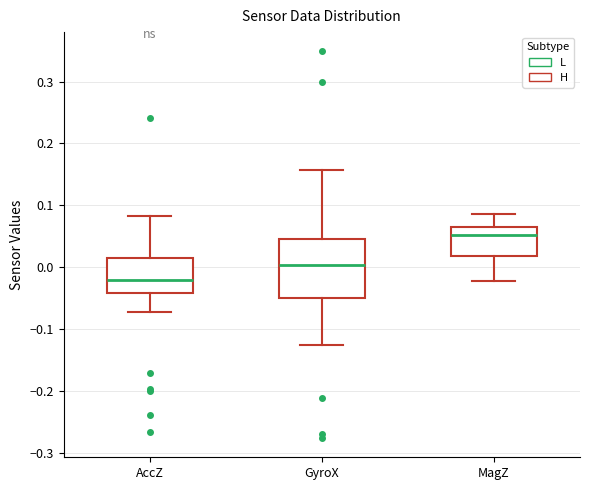

Comparing the boxes themselves (not the whiskers), which one is the tallest?

GyroX